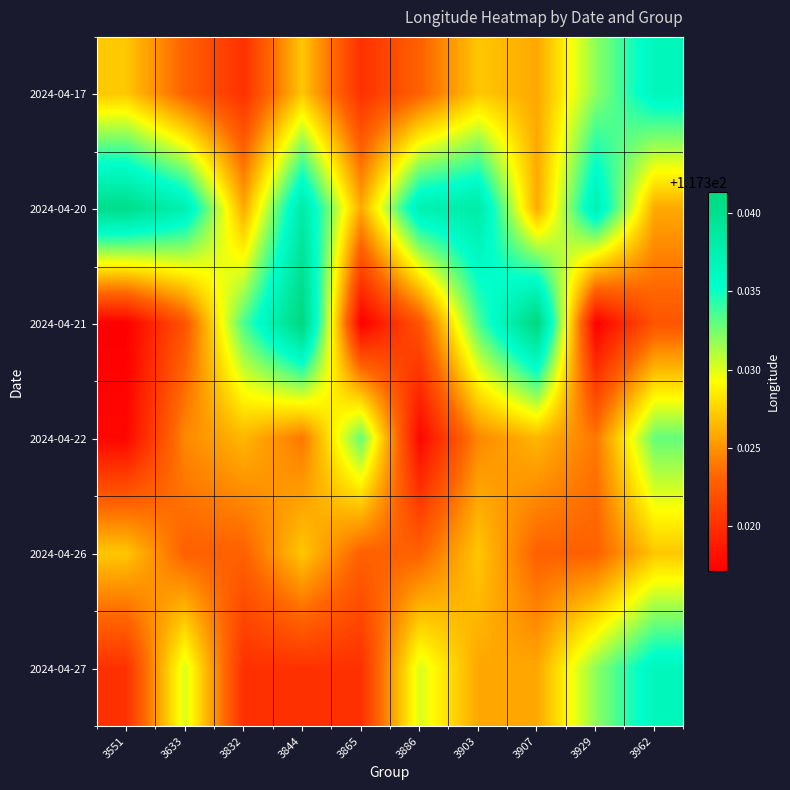

At which category is the sum across all series the highest?

3962